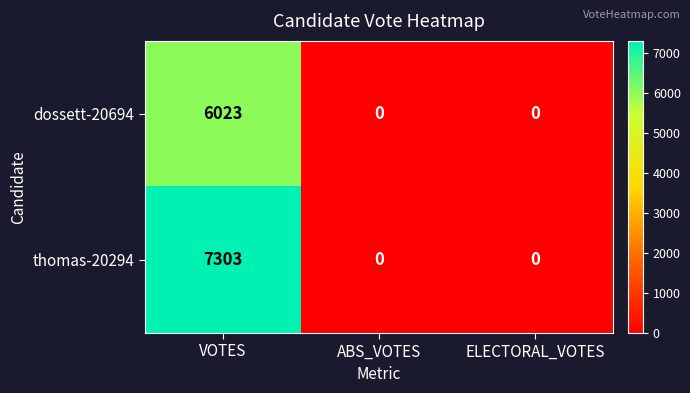

How many thomas-20294 values are between 0 and 7303?

3